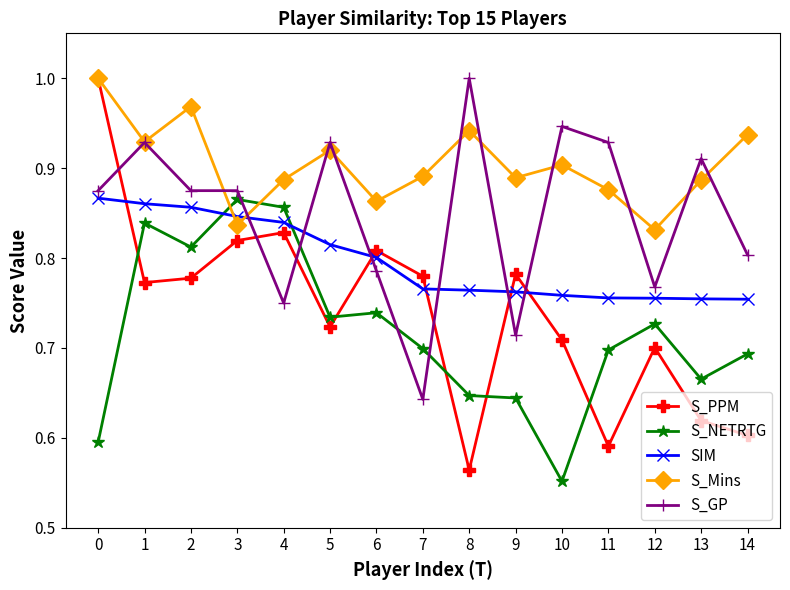

The value of S_Mins at 13 is 0.2. True or false?

False